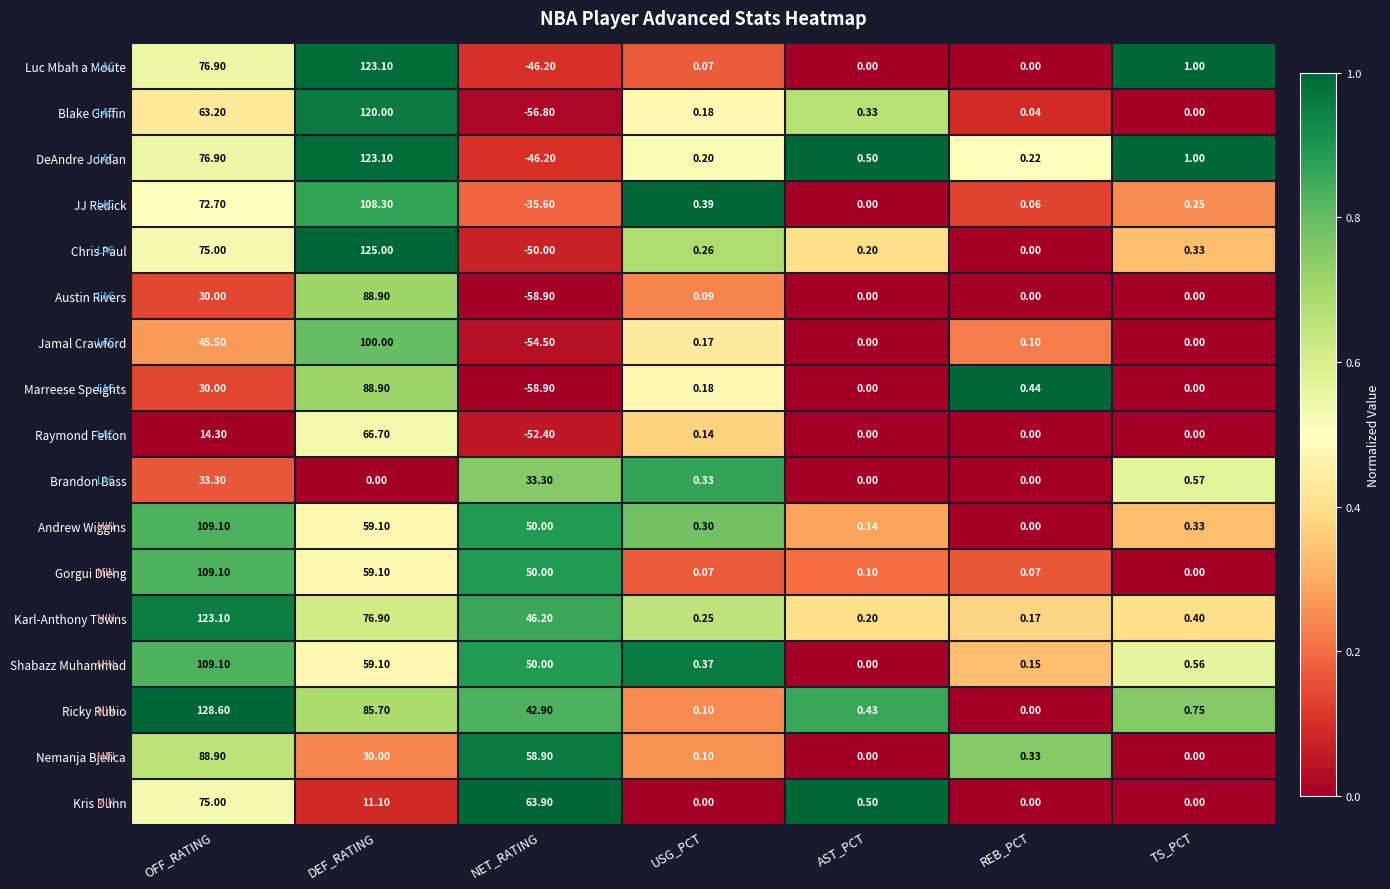

At which label does Raymond Felton reach its minimum?

NET_RATING